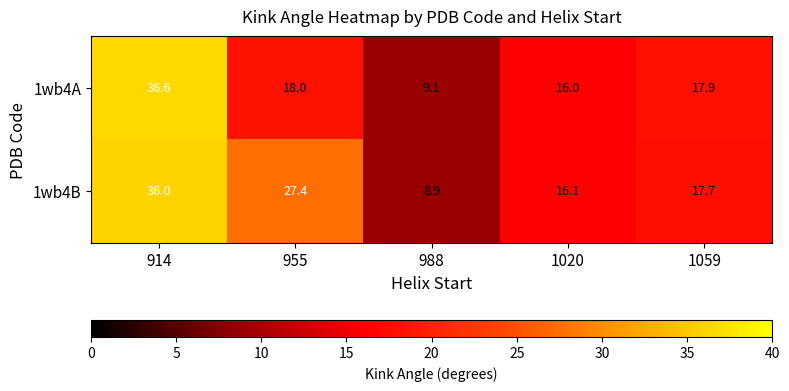

At 1020, list the series in order from smallest to largest.

1wb4A, 1wb4B